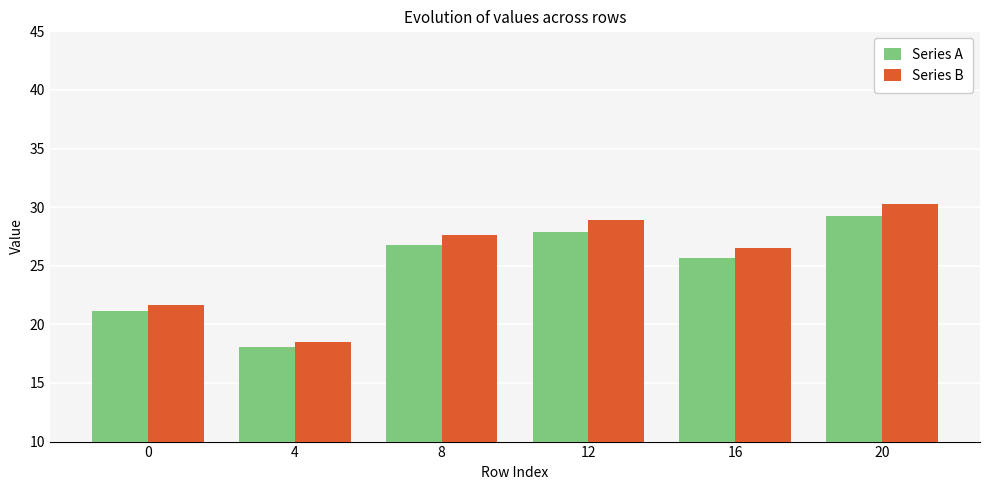

How many groups of bars are there?

6